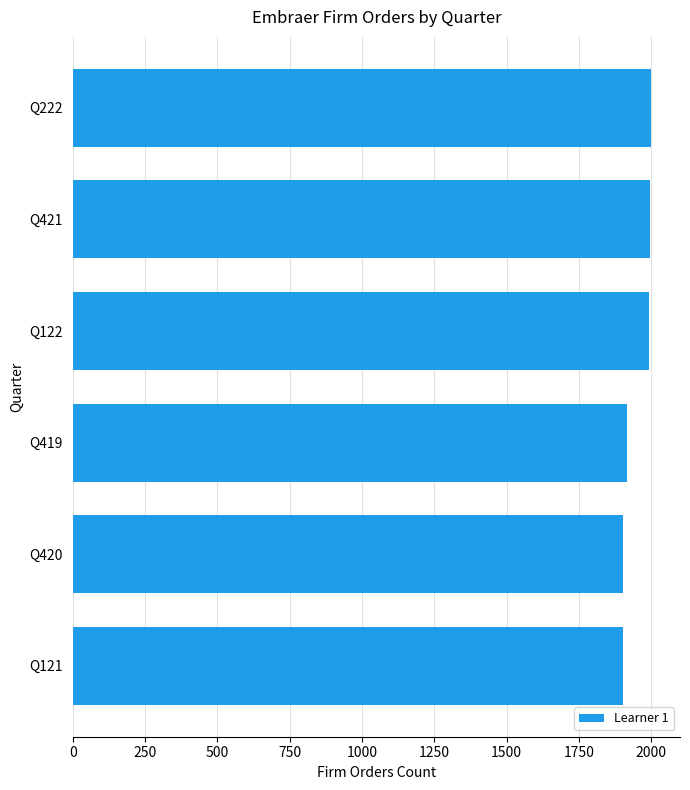

What is the difference between the maximum and minimum values?

96